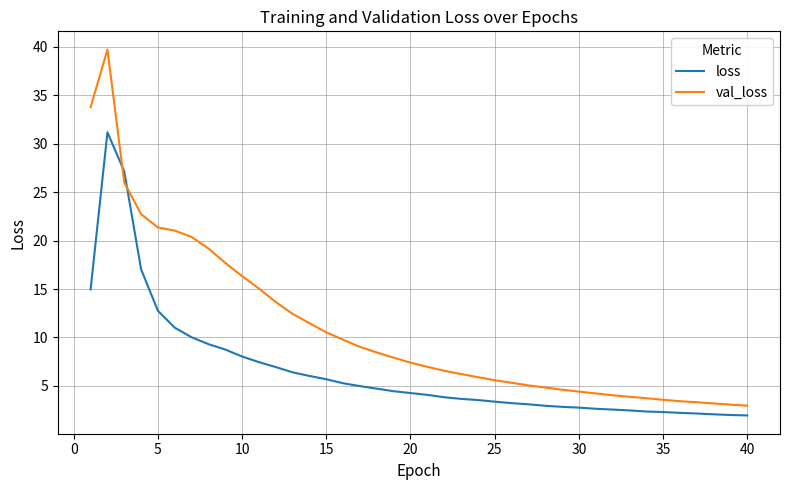

After their last crossing, which series has the higher values: loss or val_loss?

val_loss